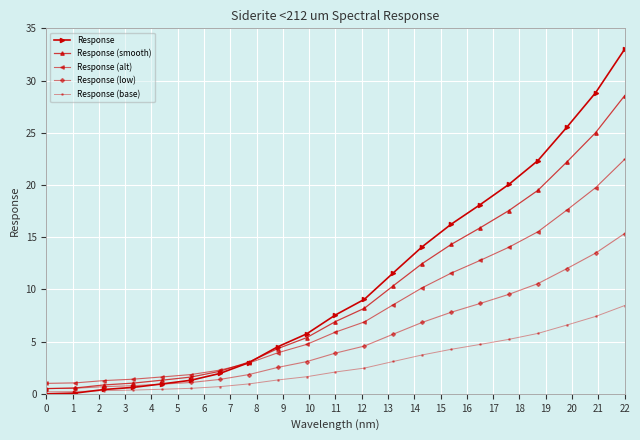

At how many categories does at least one series exceed 17?

6